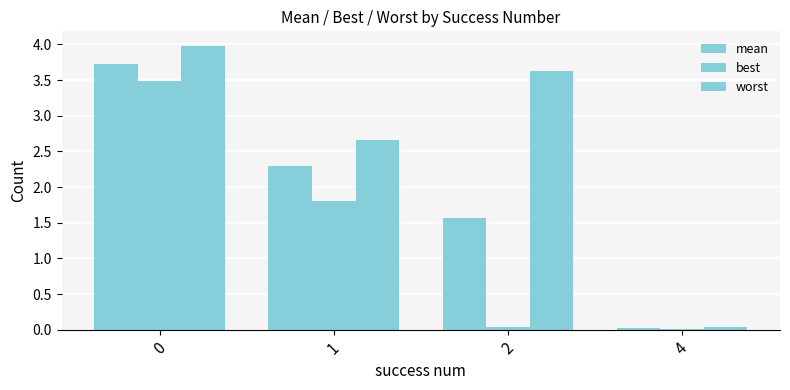

How many series are shown in this chart?

3